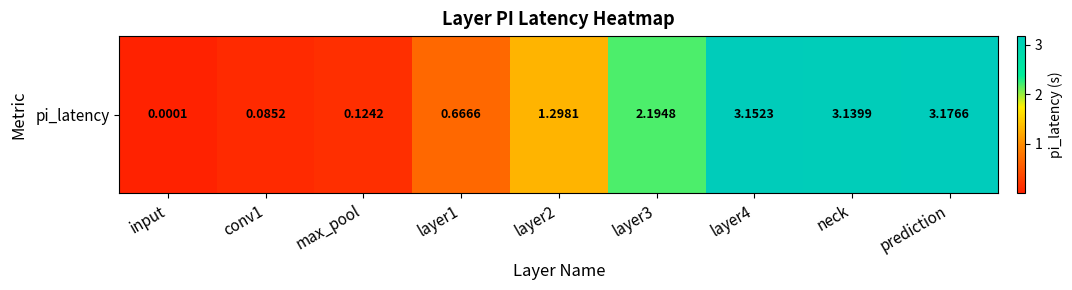

How many values are below 1?

4